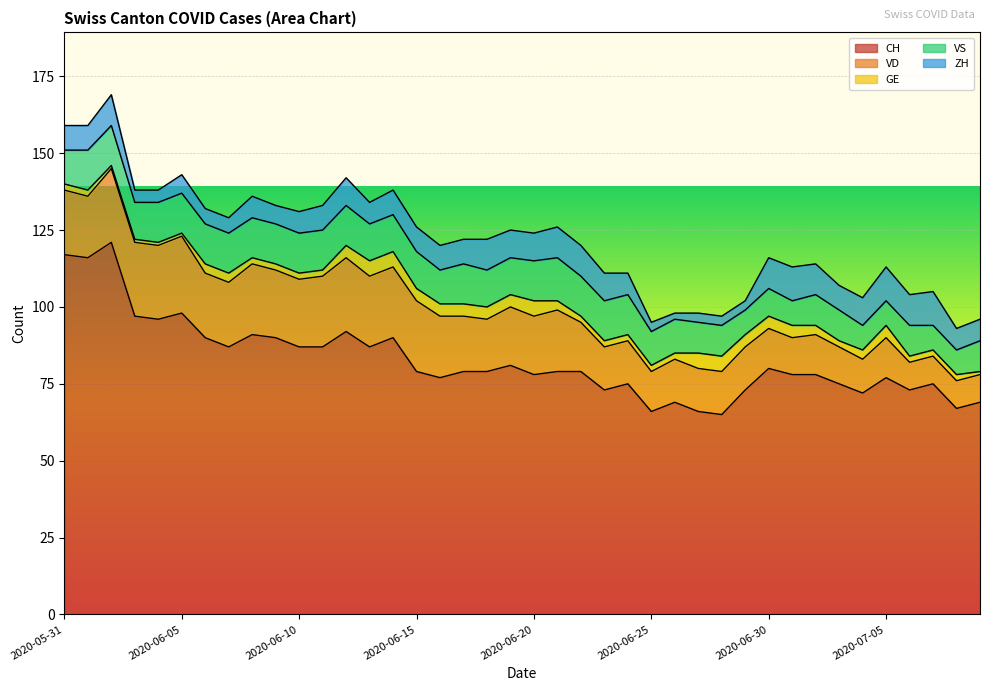

Read the CH value at 2020-06-06, to the nearest 10.

90